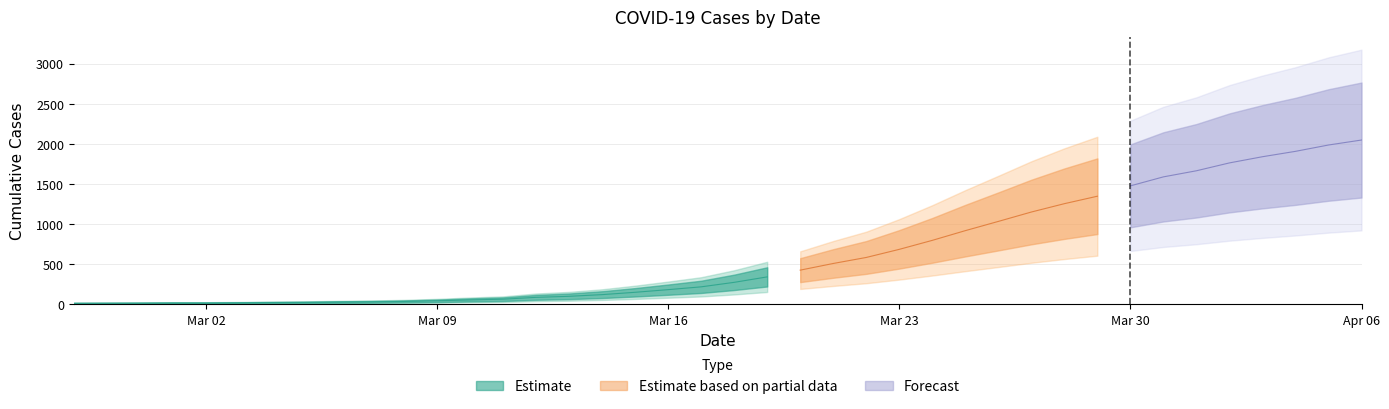

Which has a higher value, 2020-03-15 or 2020-03-04?

2020-03-15